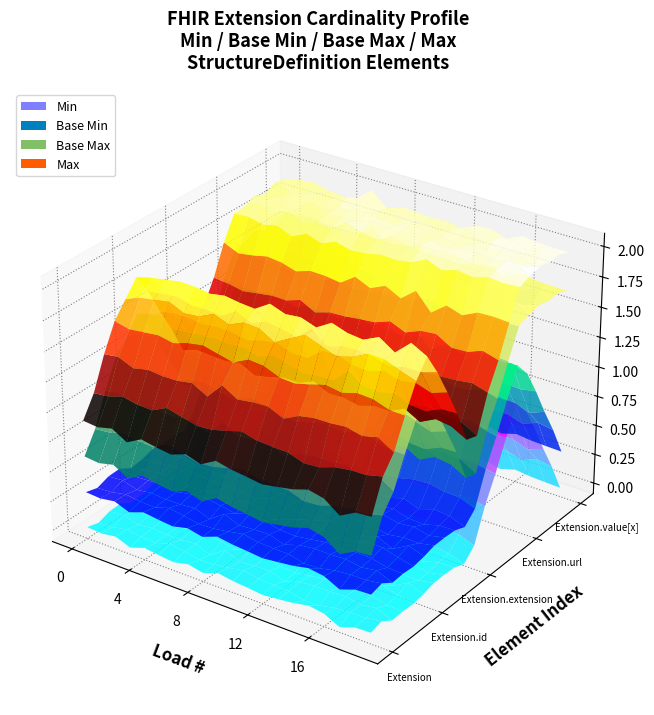

Reading left to right, list all the values displayed in this chart.

min_values: 0	0	0	1	0
max_values: 0	1	0	1	1
base_min_values: 0	0	0	1	0
base_max_values: 0	1	0	1	1